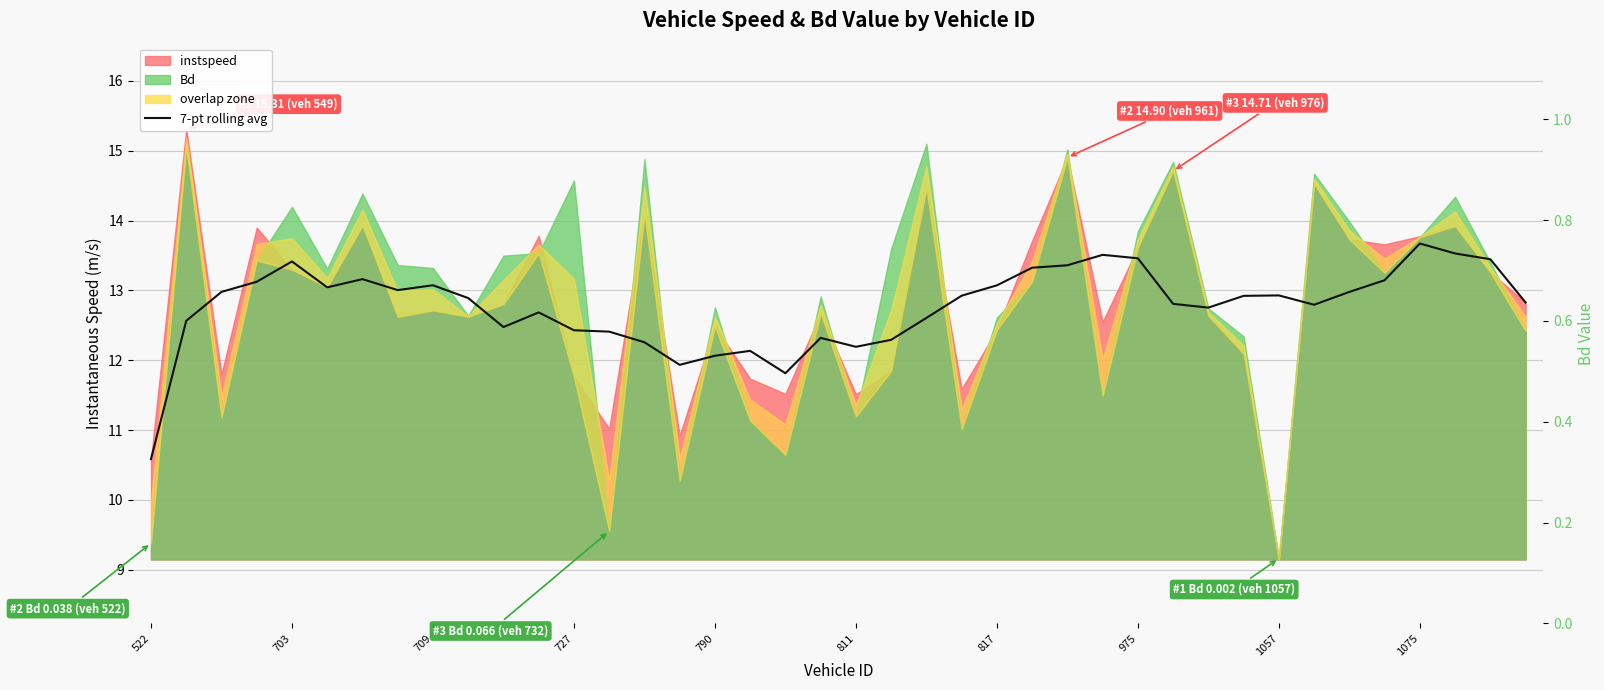

How many values exceed 12?

37